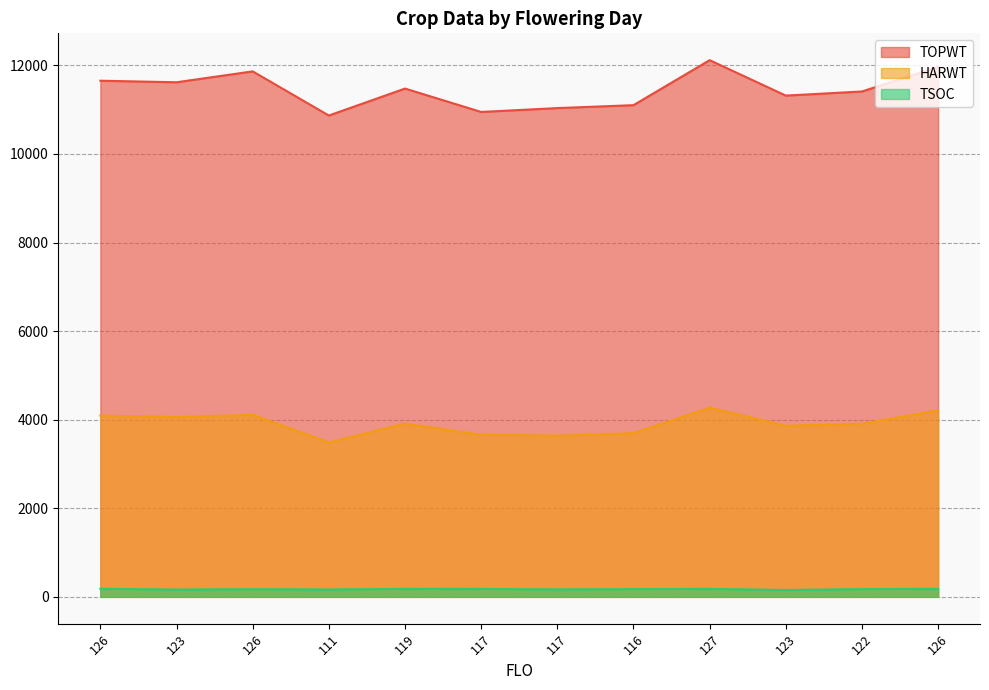

True or false: TSOC has more than 1 points higher than both neighbors.

True